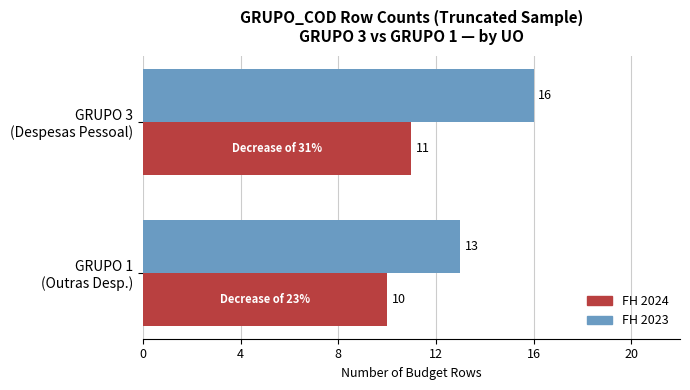

What is the sum of all FH 2023 values?

29